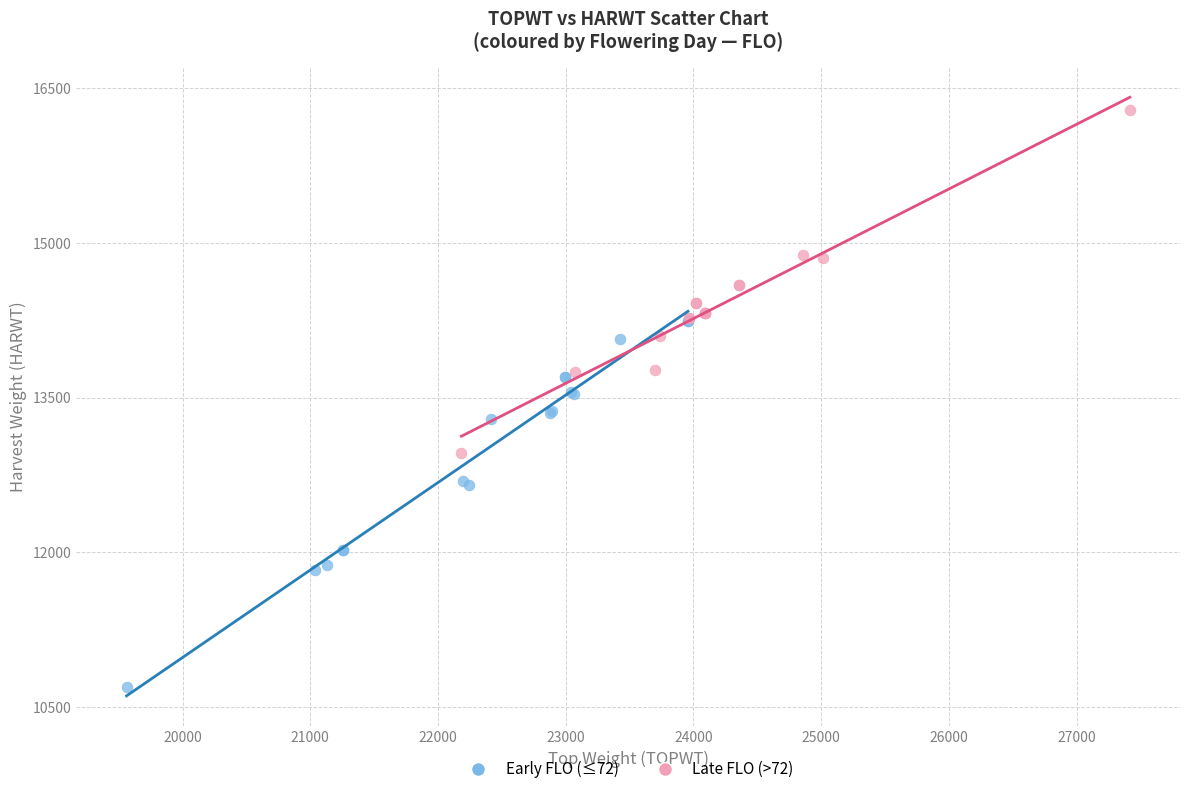

Which series reaches the minimum Y coordinate?

Early FLO (≤72)